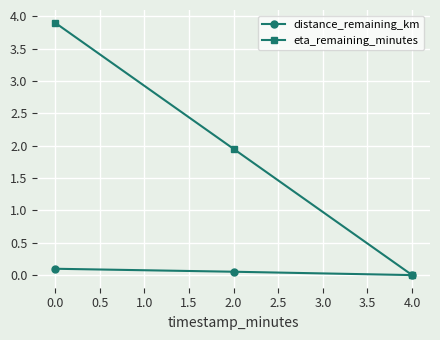

What is the maximum value shown in the chart?

3.9